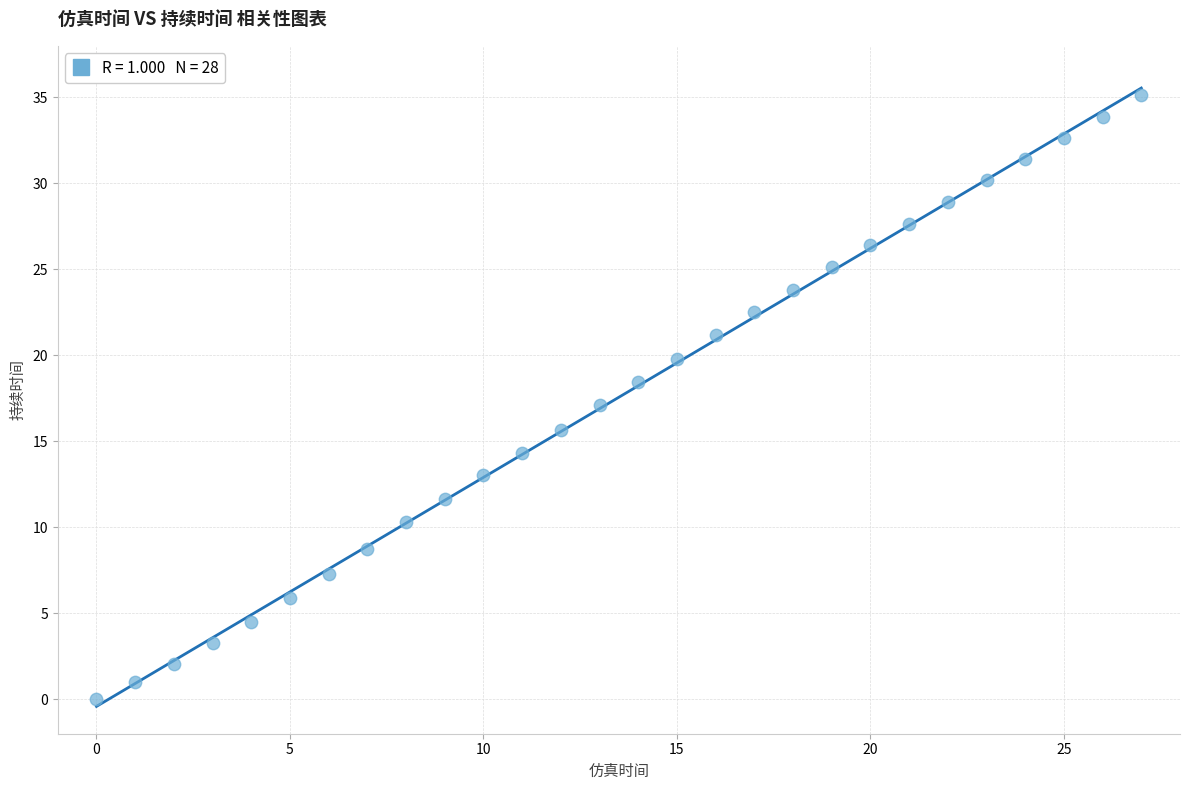

What is the range of Y values (max minus min)?

35.1